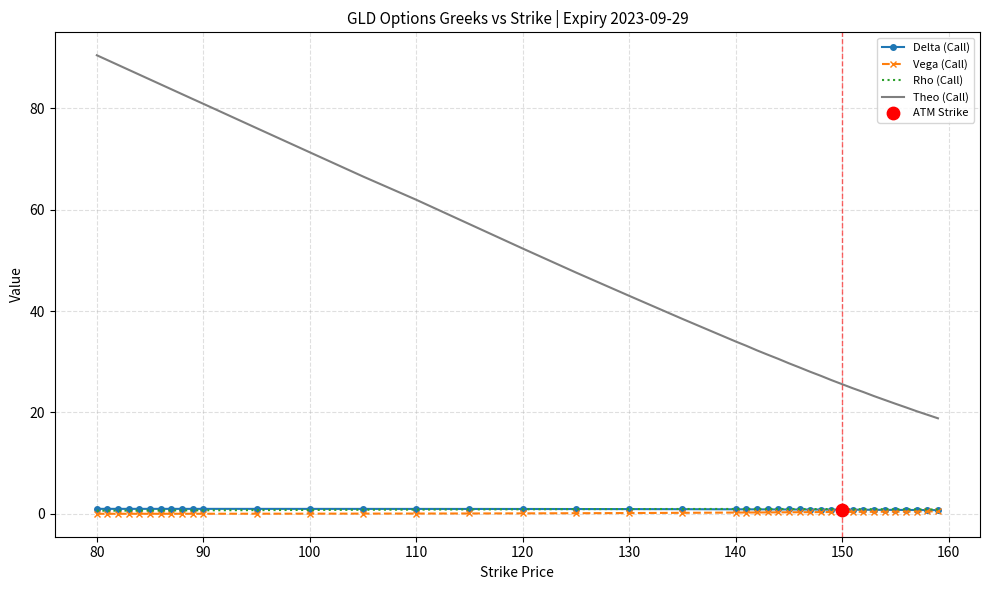

Which series has the largest range (max minus min)?

Theo (Call)